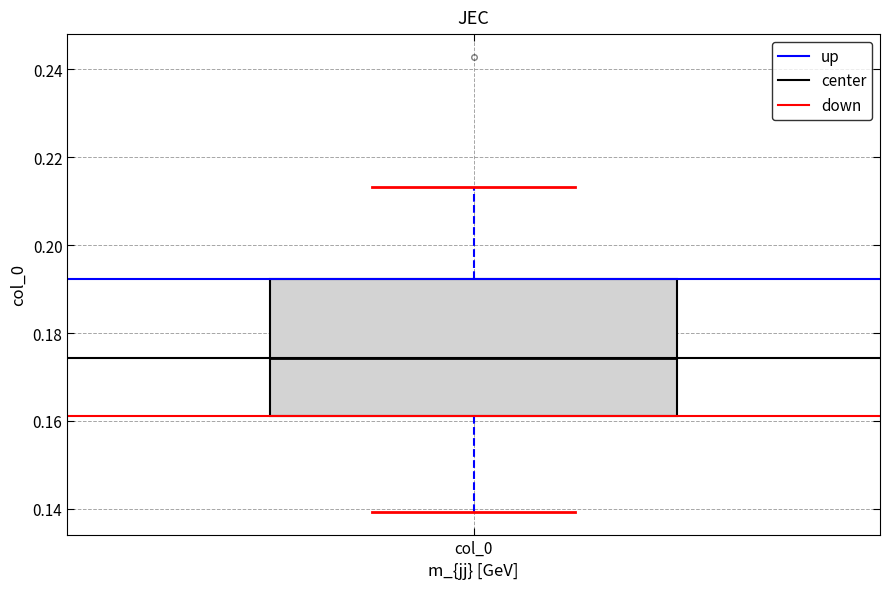

Transcribe this box plot: give where the median line is, the range the box spans, and where the two whiskers end, as read against the y-axis. The values are not printed on the chart, so give them approximately, as read against the axis.

median 0.174, box 0.162 to 0.192, whiskers 0.140 to 0.214